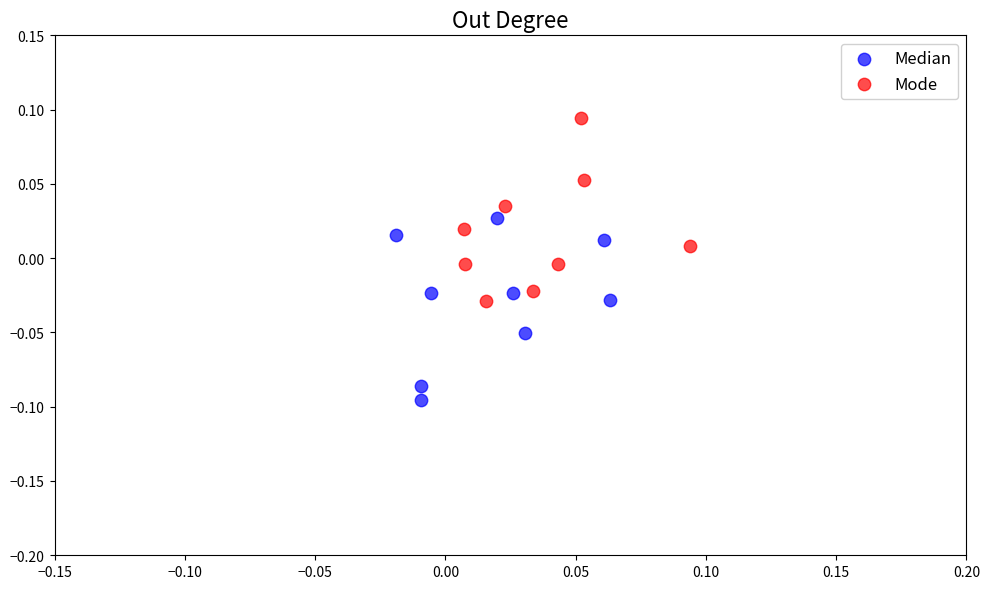

Which series contains the highest Y value?

Mode